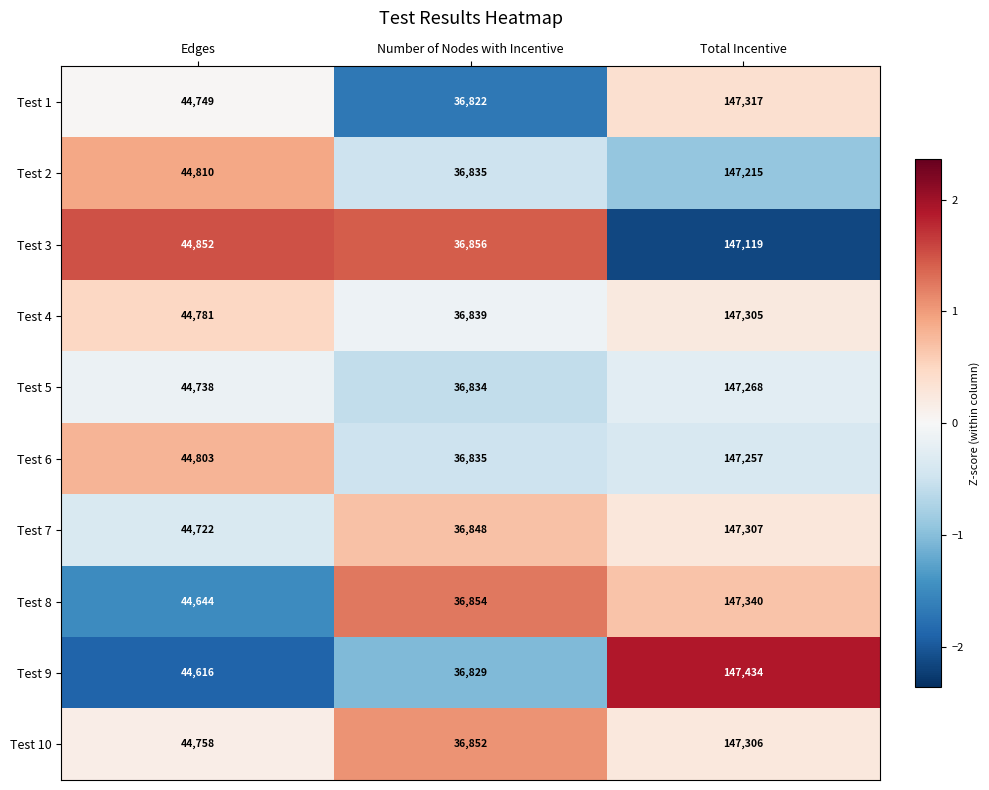

What is the average value of the Test 4 series?

76308